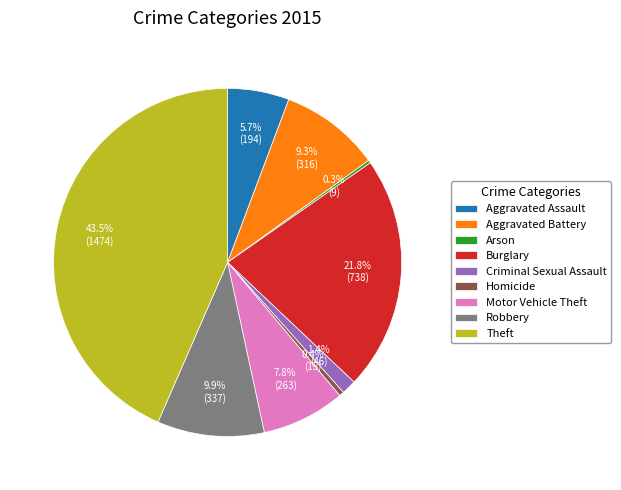

What is the ratio of the value at Aggravated Assault to the value at Burglary?

0.3